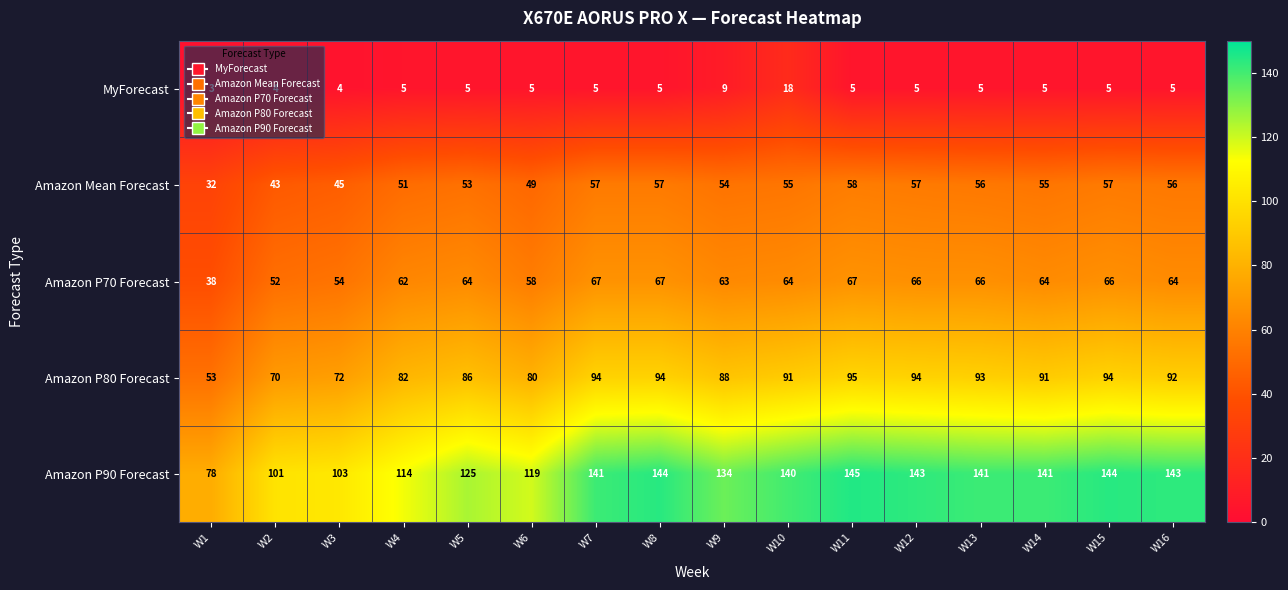

What is the difference between the second highest and minimum values in the MyForecast series?

6